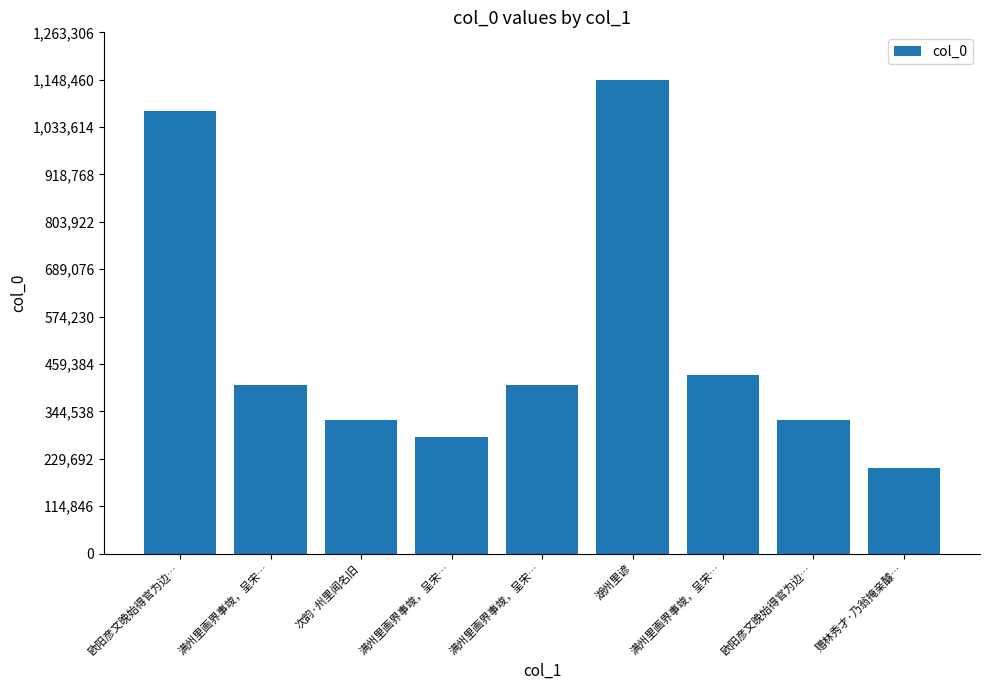

Between 湖州里谚 and 满州里画界事竣，呈宋…, which is larger?

湖州里谚